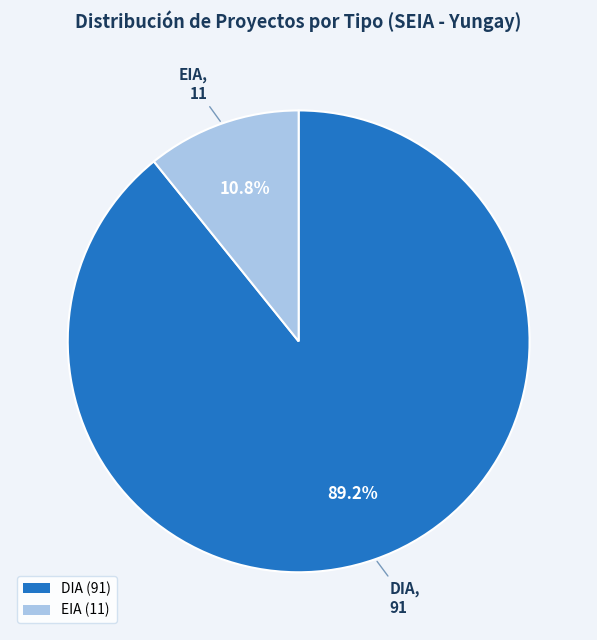

How many segments does this pie chart have?

2